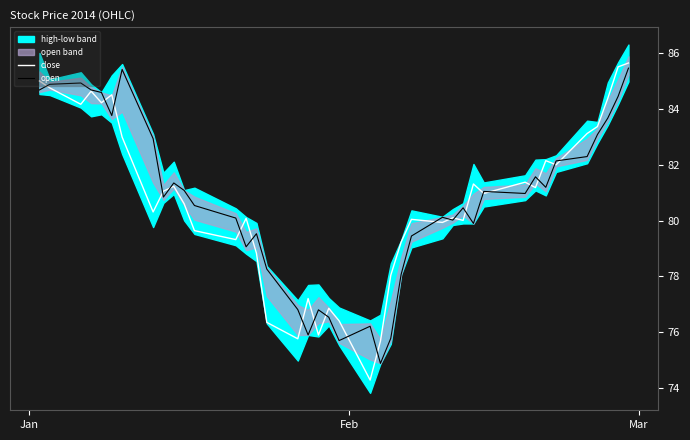

What is the value of the open point at the 10th from the left?

81.4